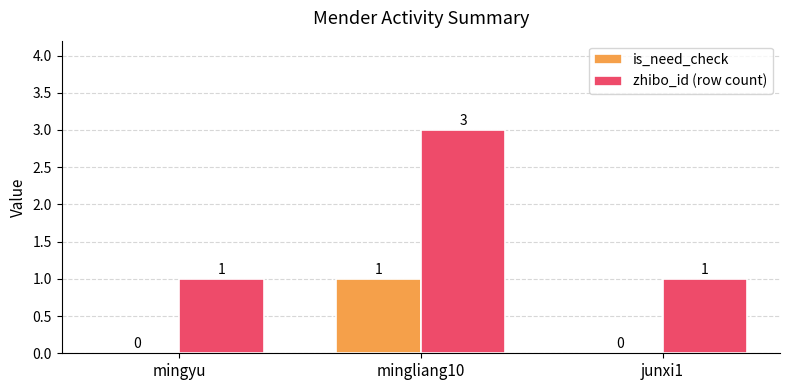

Which series has the largest total across all categories?

zhibo_id (row count)